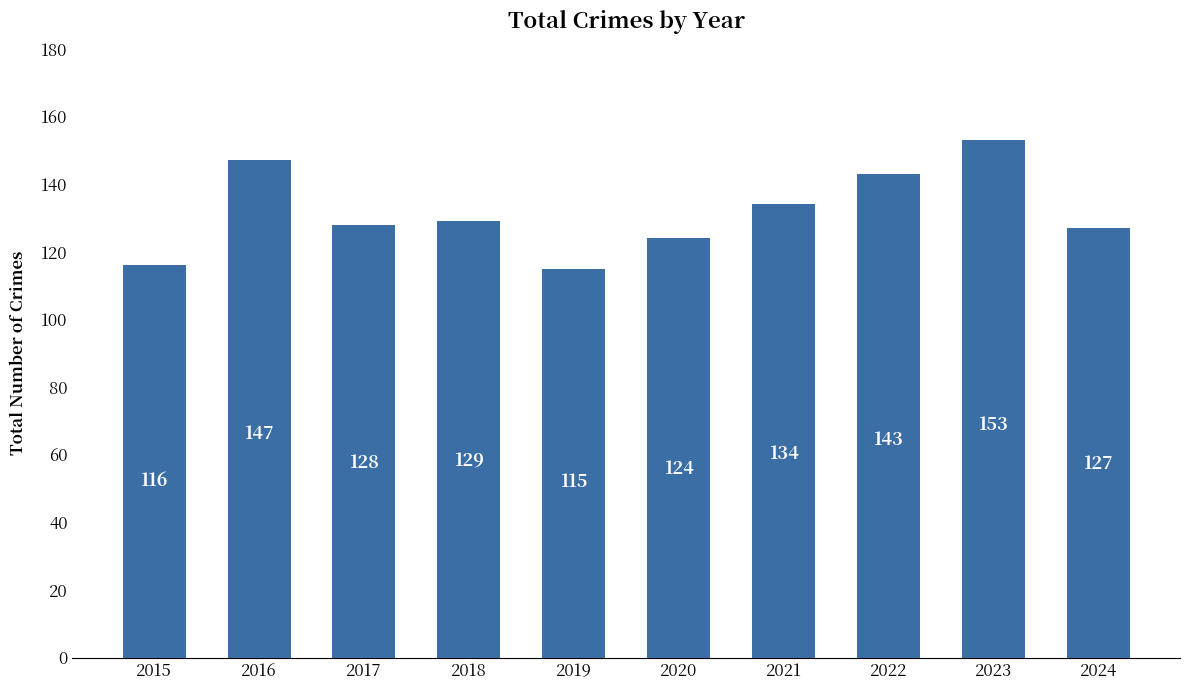

True or false: the data shows 226 at 2016.

False